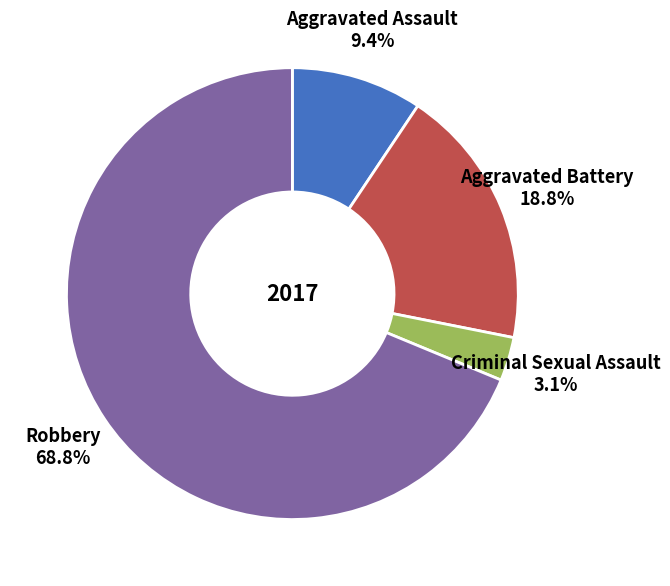

Is there any slice that represents more than half of the pie?

Yes